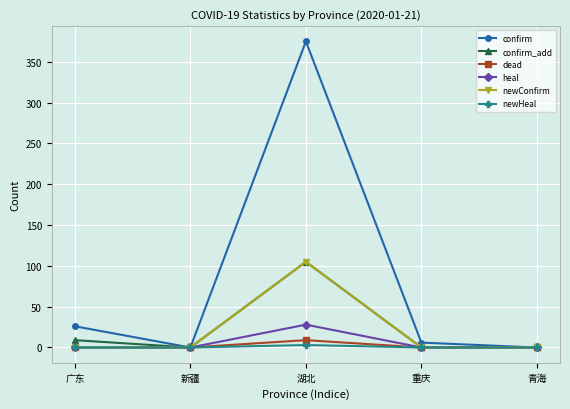

What position from the right is 湖北?

3